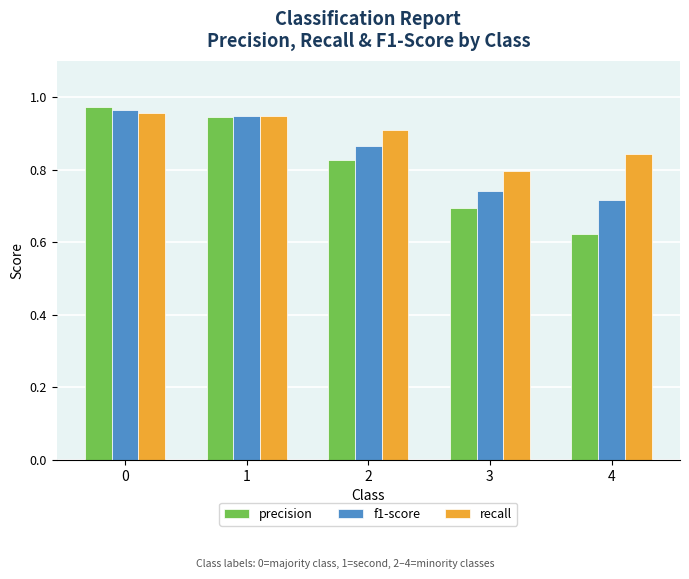

What is the total value across all series at 2?

2.6